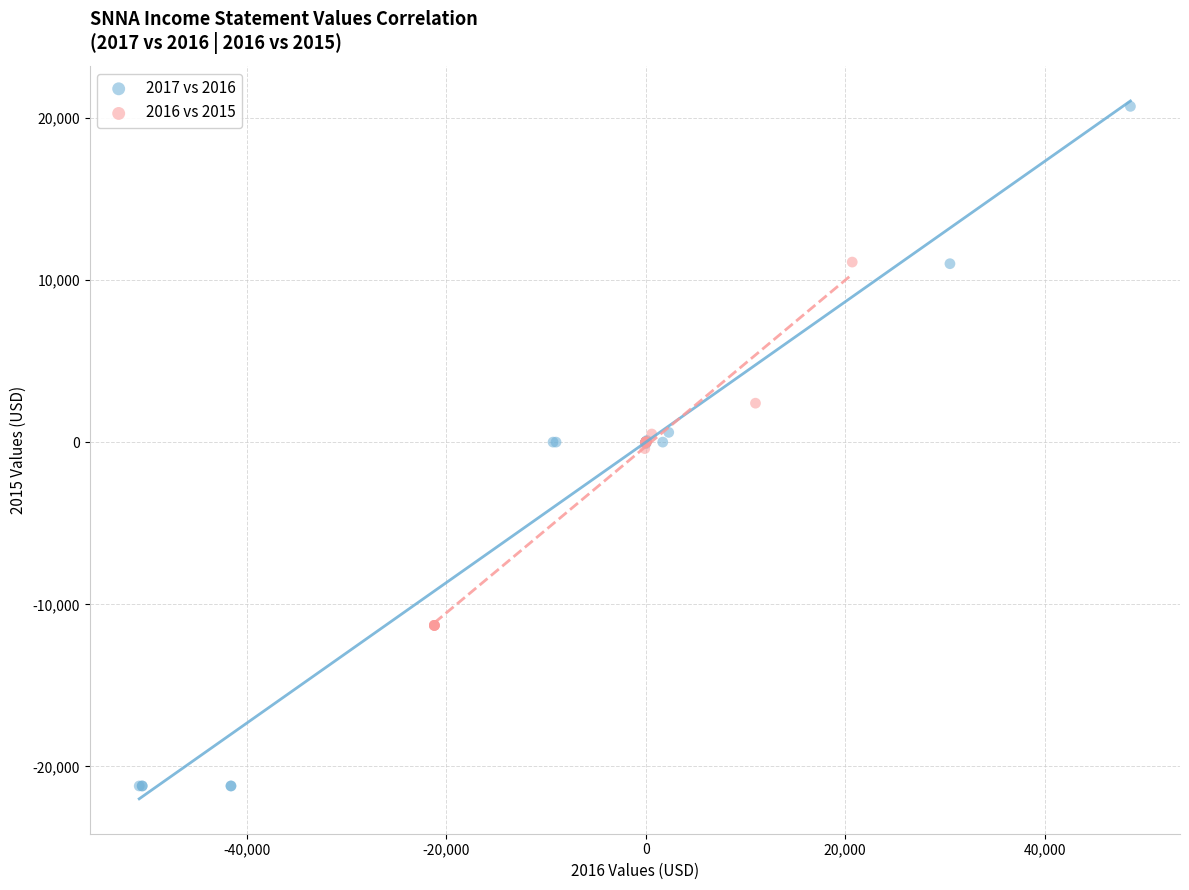

Which series has the widest spread of Y values?

2017 vs 2016